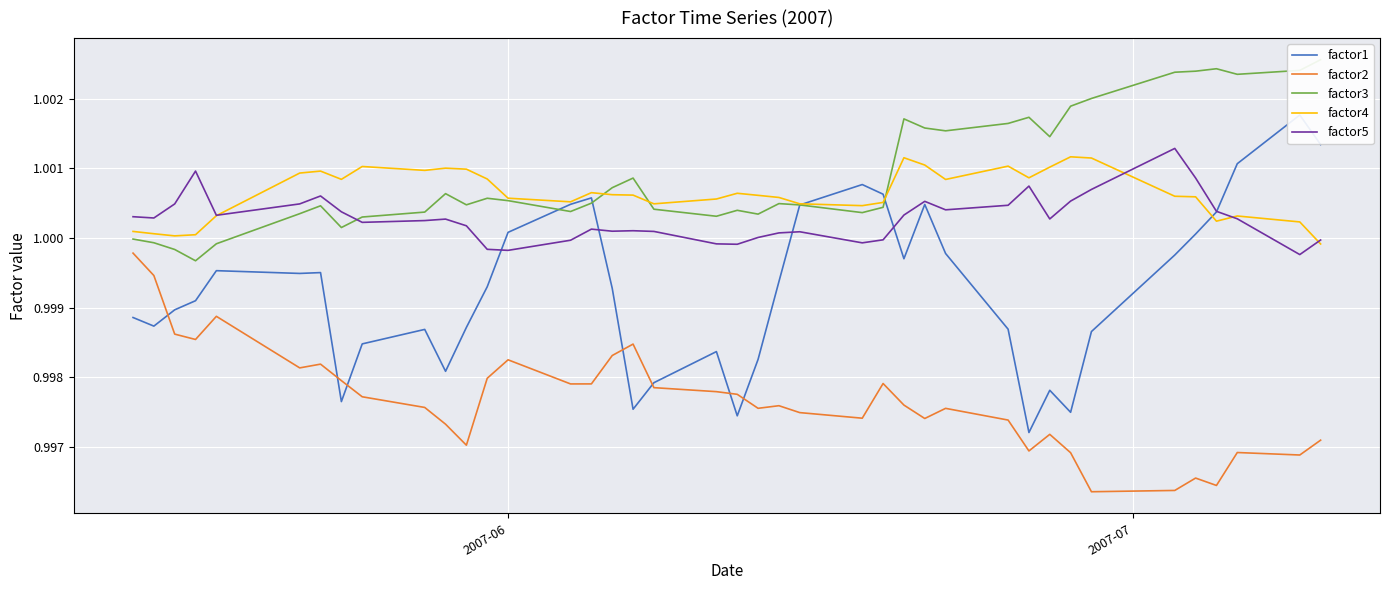

How many distinct data groups are displayed?

5